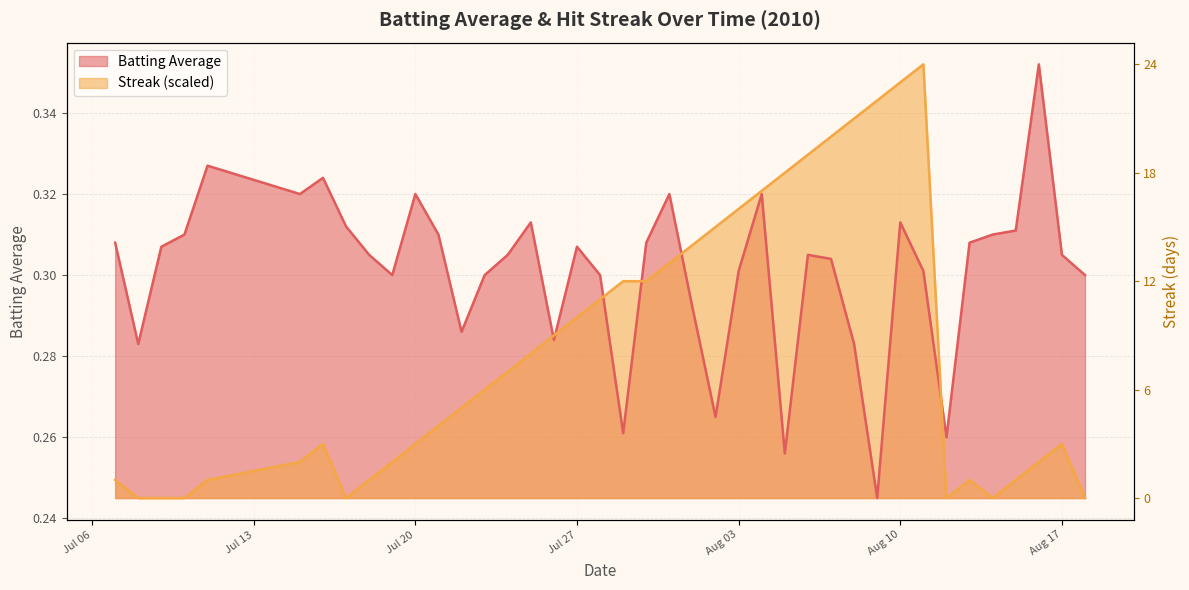

What is the total value across all series at 2010-08-05?

0.6